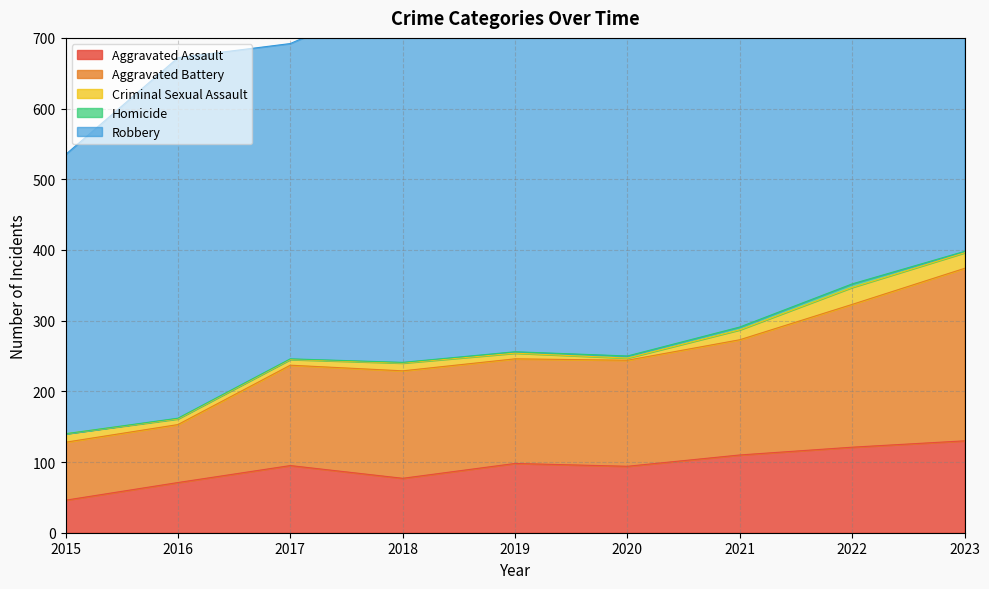

What are all the series names shown in the legend?

Aggravated Assault, Aggravated Battery, Criminal Sexual Assault, Homicide, Robbery